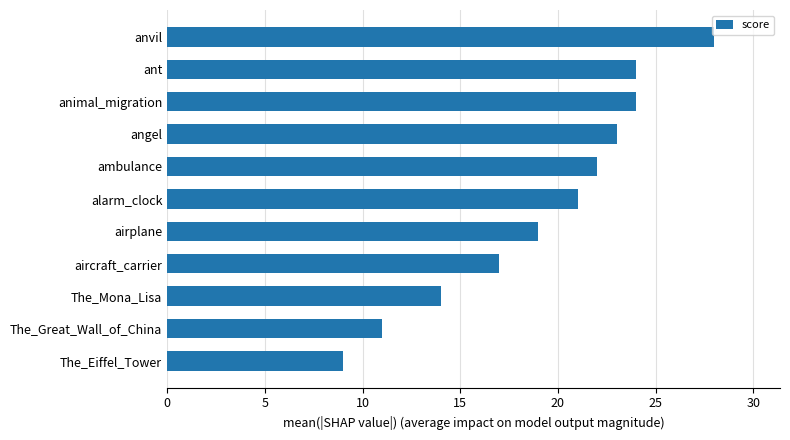

Reading top to bottom, transcribe all the data shown in this chart.

anvil=28	ant=24	animal_migration=24	angel=23	ambulance=22	alarm_clock=21	airplane=19	aircraft_carrier=17	The_Mona_Lisa=14	The_Great_Wall_of_China=11	The_Eiffel_Tower=9